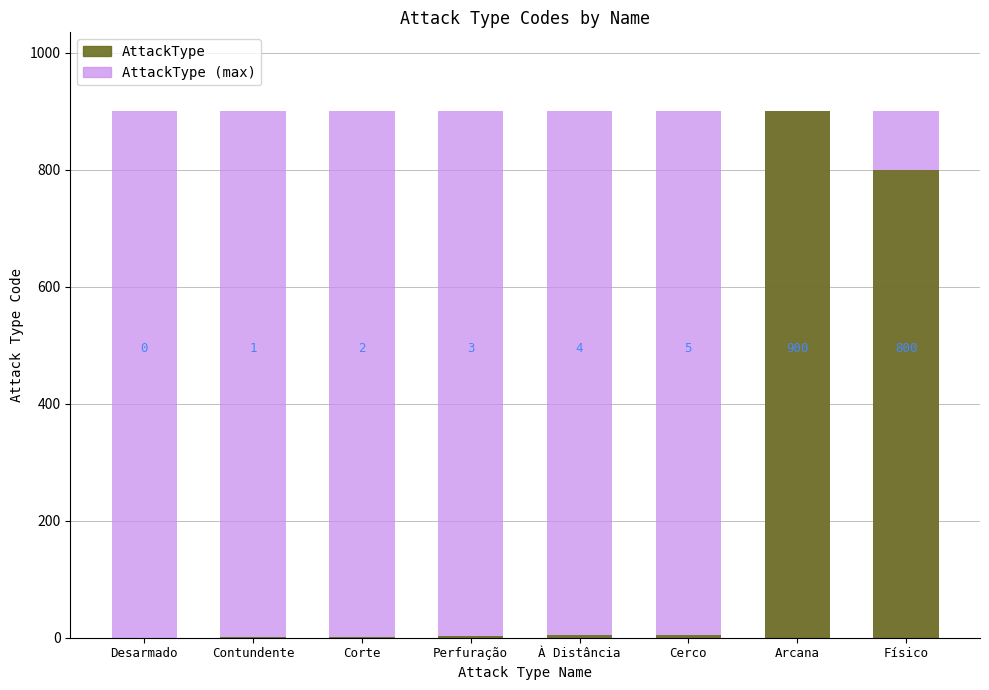

Is it true that AttackType (max) equals 900 at Perfuração?

True